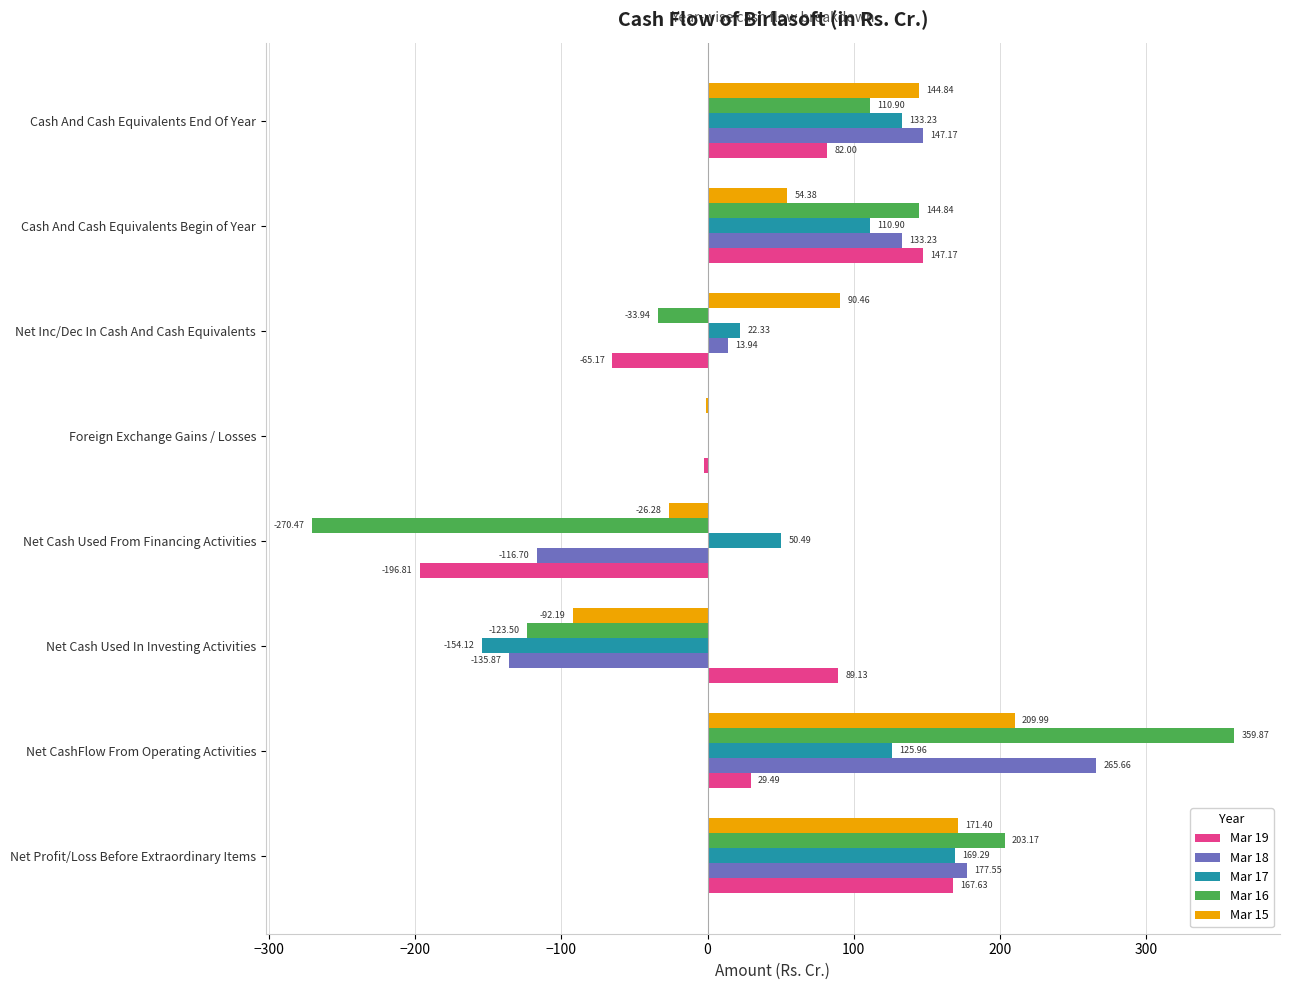

How many data points in Mar 17 are above 110?

4